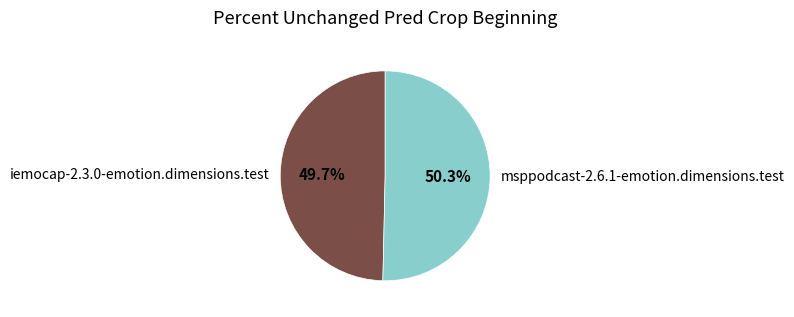

Which category has the biggest portion of the pie?

msppodcast-2.6.1-emotion.dimensions.test